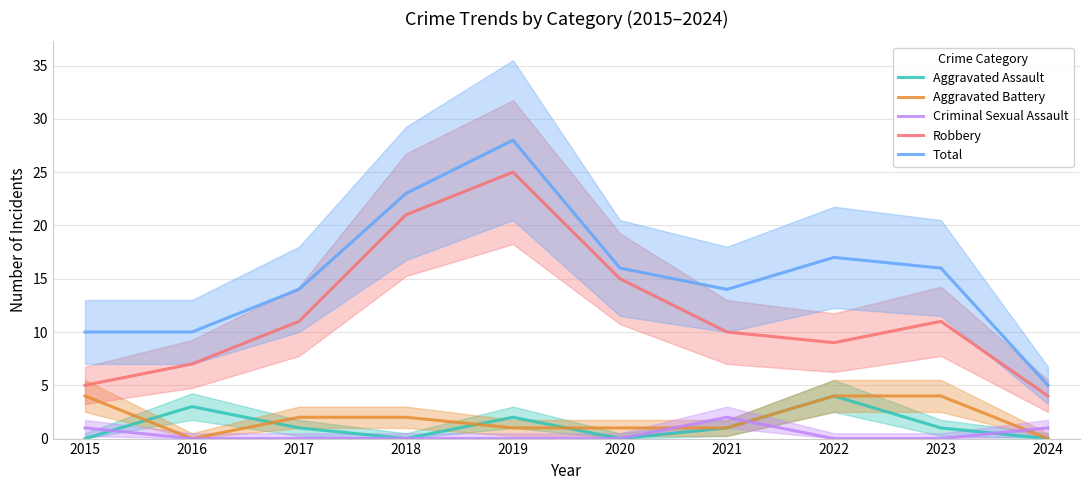

Between 2020 and 2022, which series saw the biggest shift?

Robbery